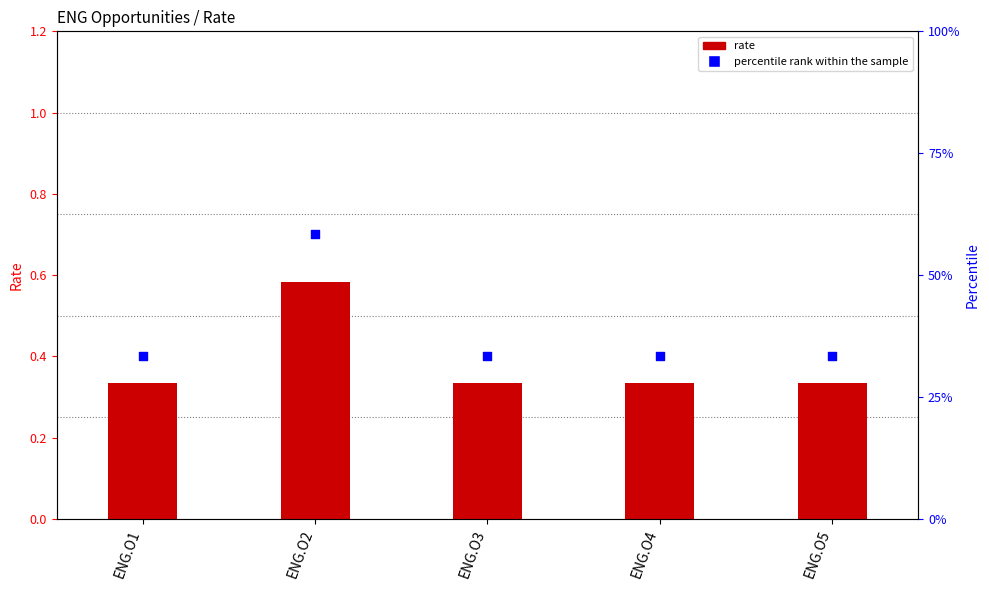

What are all the series names shown in the legend?

rate, percentile rank within the sample